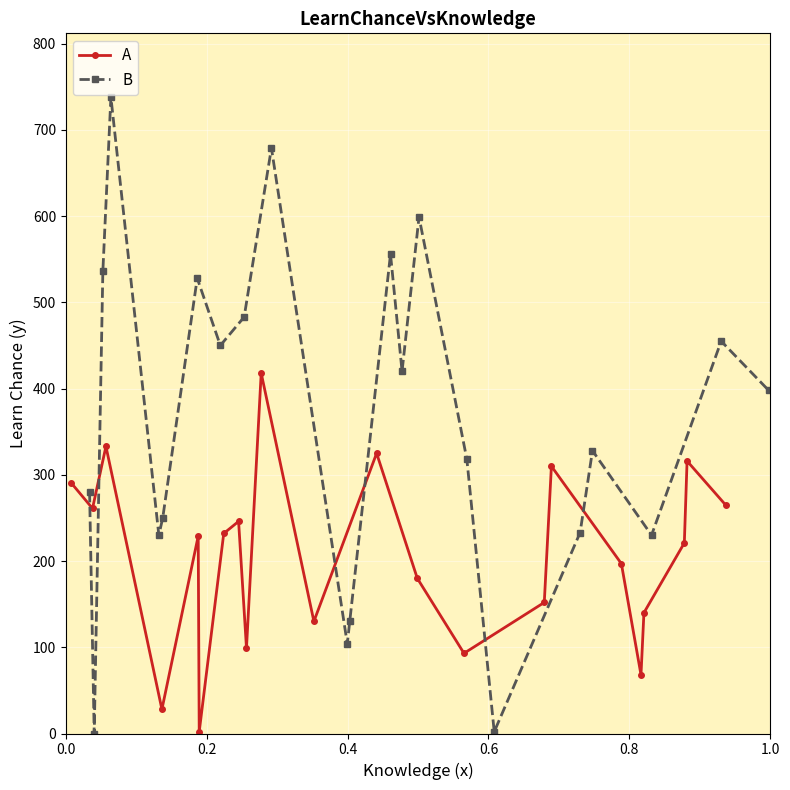

In A, how many points are higher than both neighbors (excluding endpoints)?

7